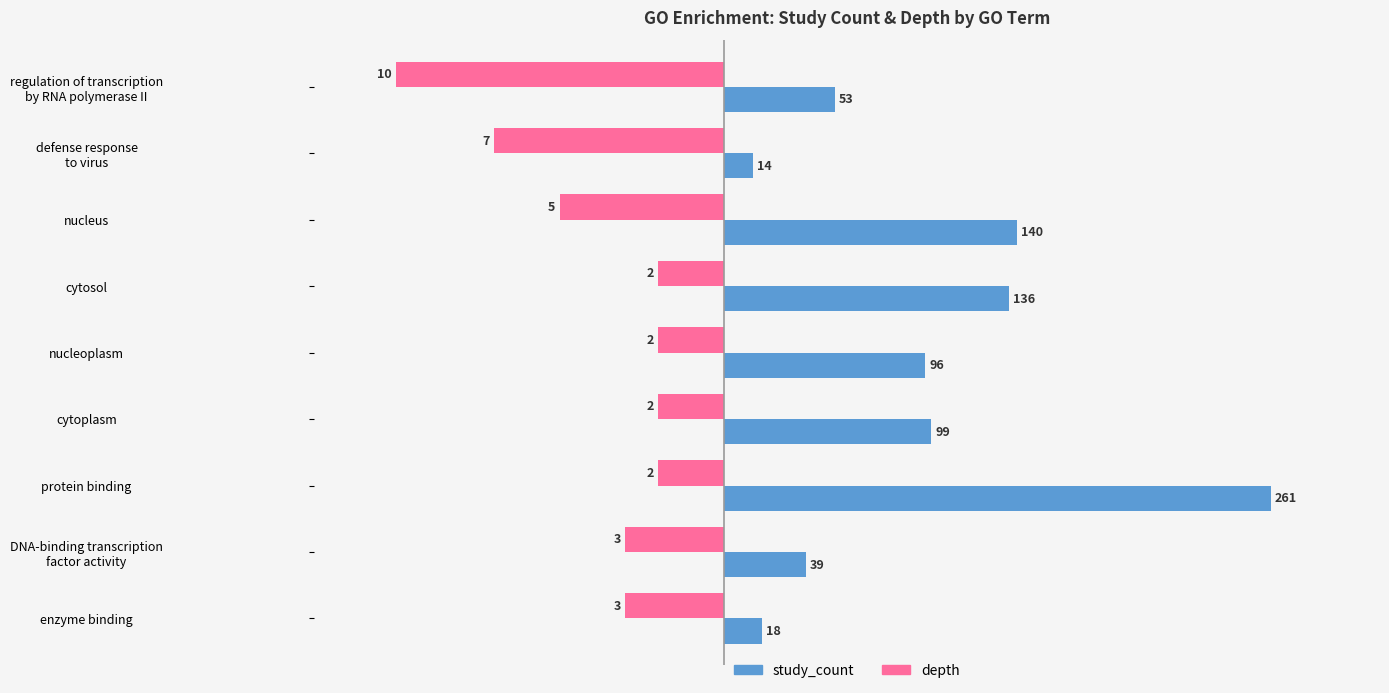

True or false: depth has a value of -105.2 at nucleus.

False